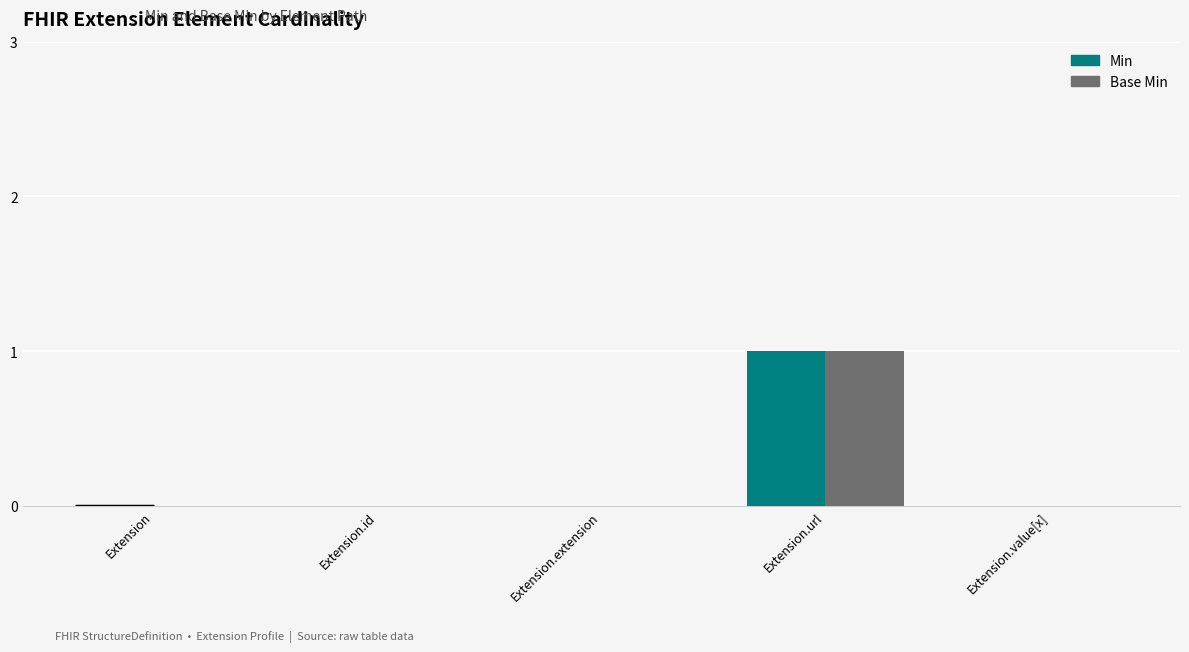

Which category has the highest value in the Base Min series?

Extension.url